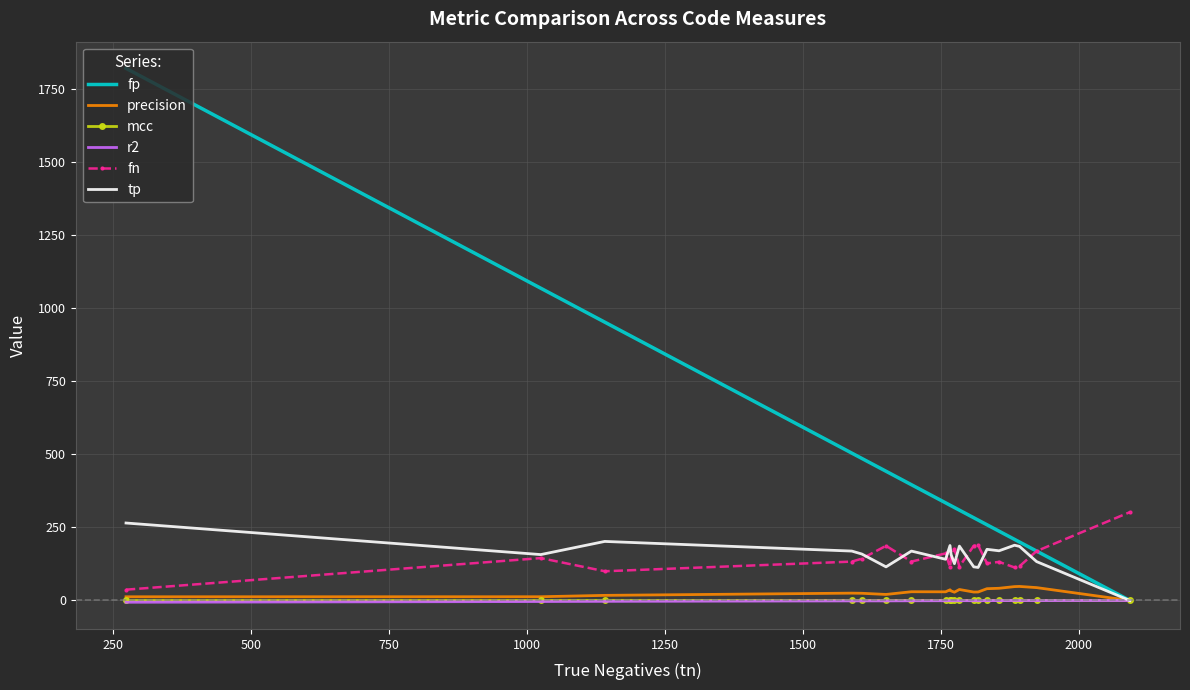

What is the maximum value shown in the chart?

1820.0